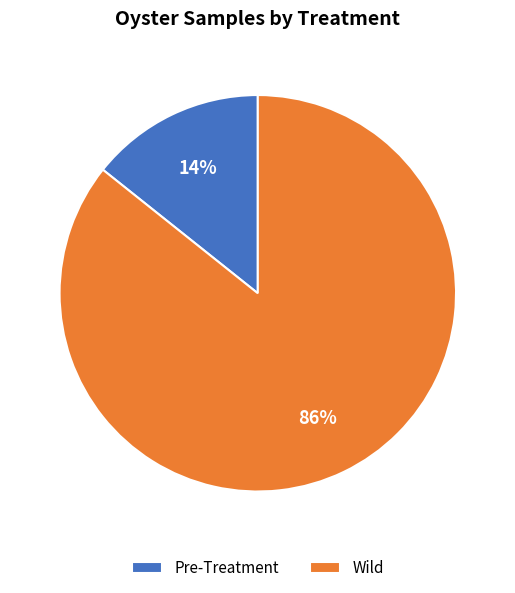

To the nearest percent, what is the combined percentage of Wild and Pre-Treatment?

100%